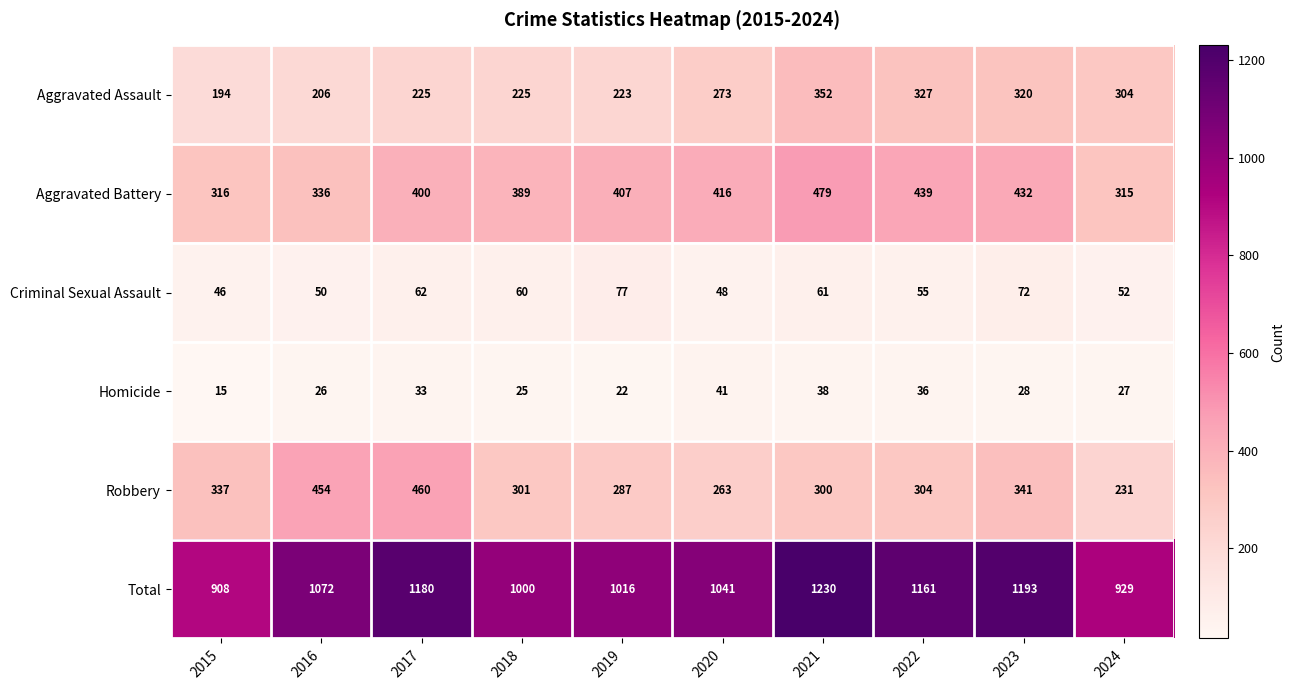

Between 2015 and 2016, which series saw the biggest shift?

Total